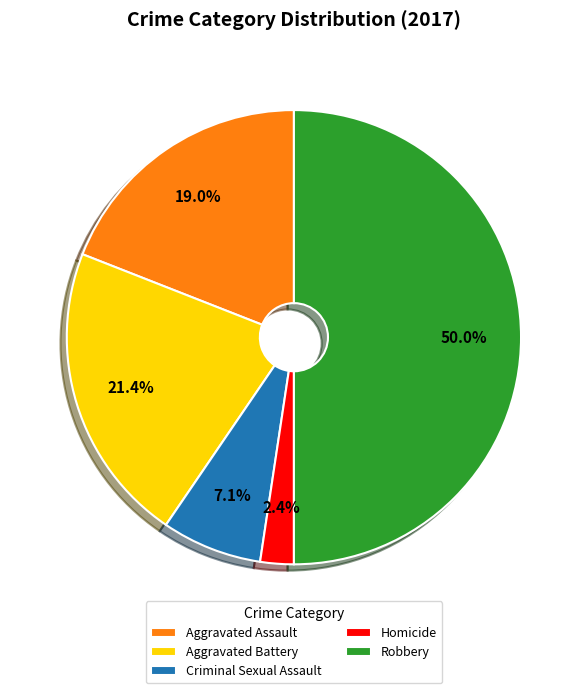

Combined, do Robbery and Homicide account for over 50%?

Yes